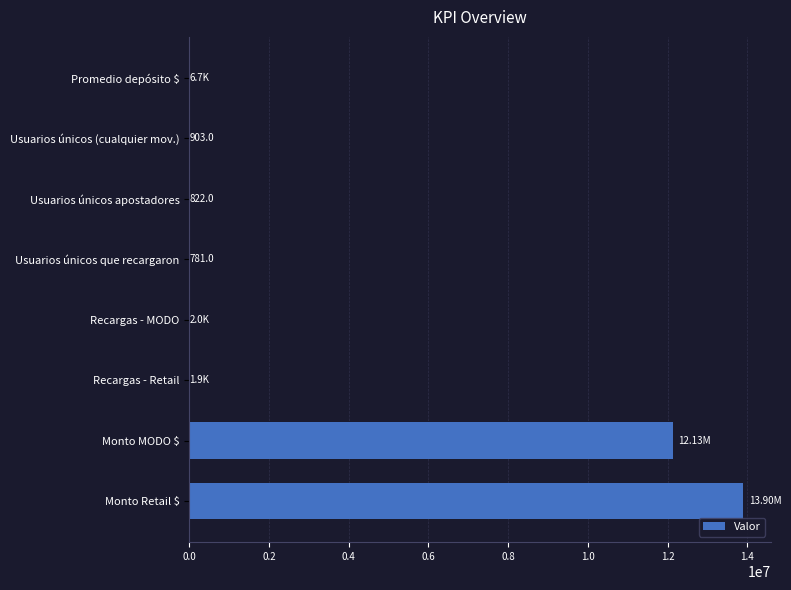

What is the sum of all values?

26048706.7